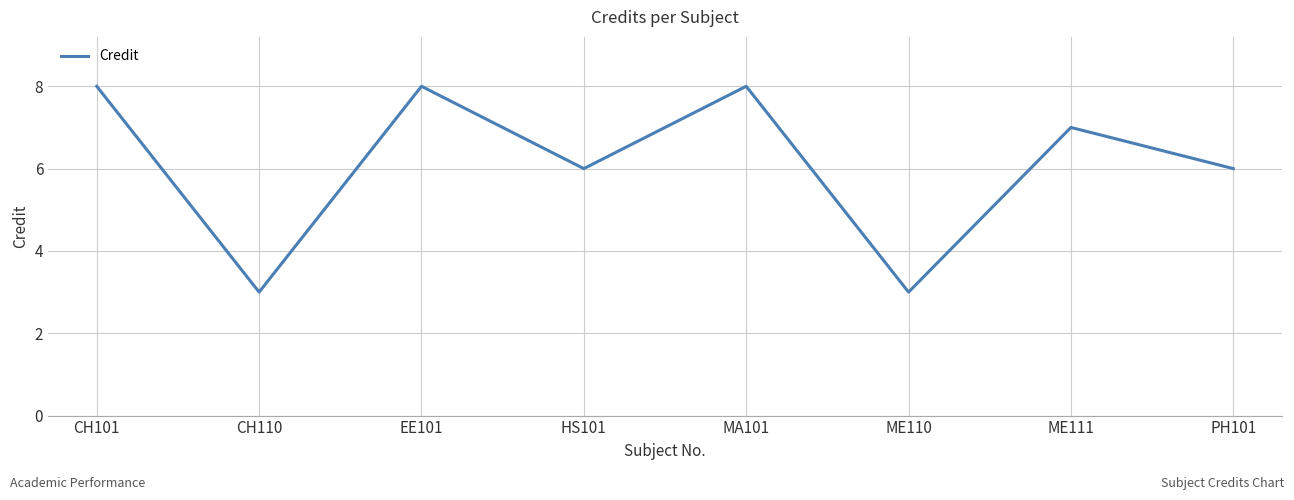

Is it true that the value at CH110 is 3?

True